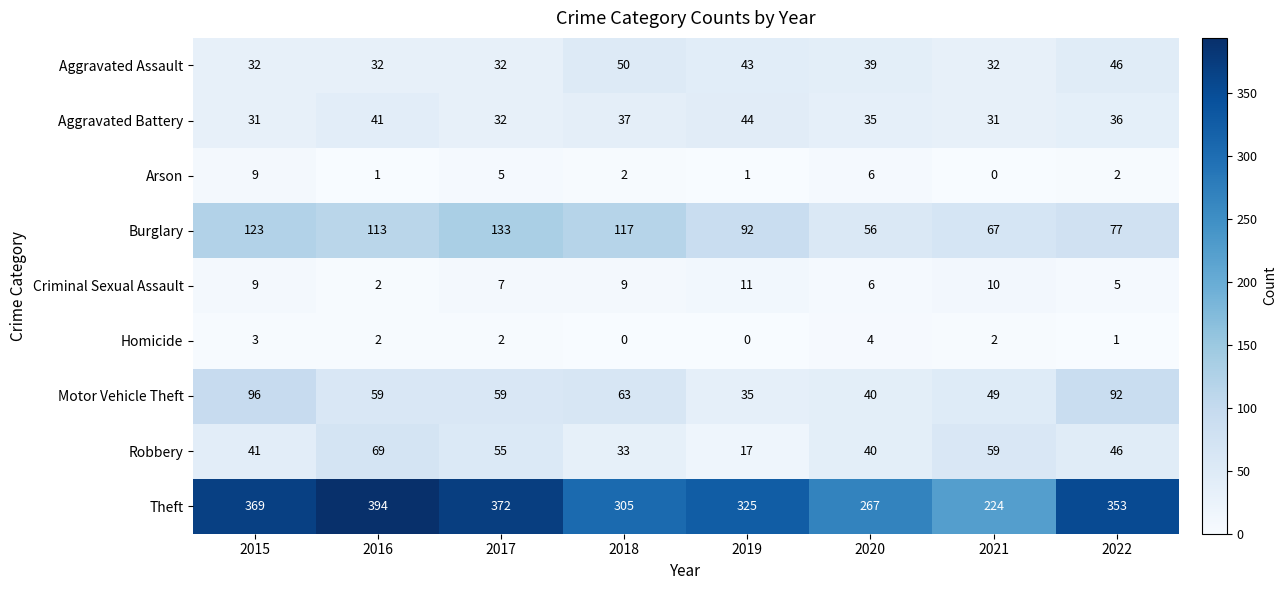

What is the difference between the maximum and second lowest values in the Burglary series?

66